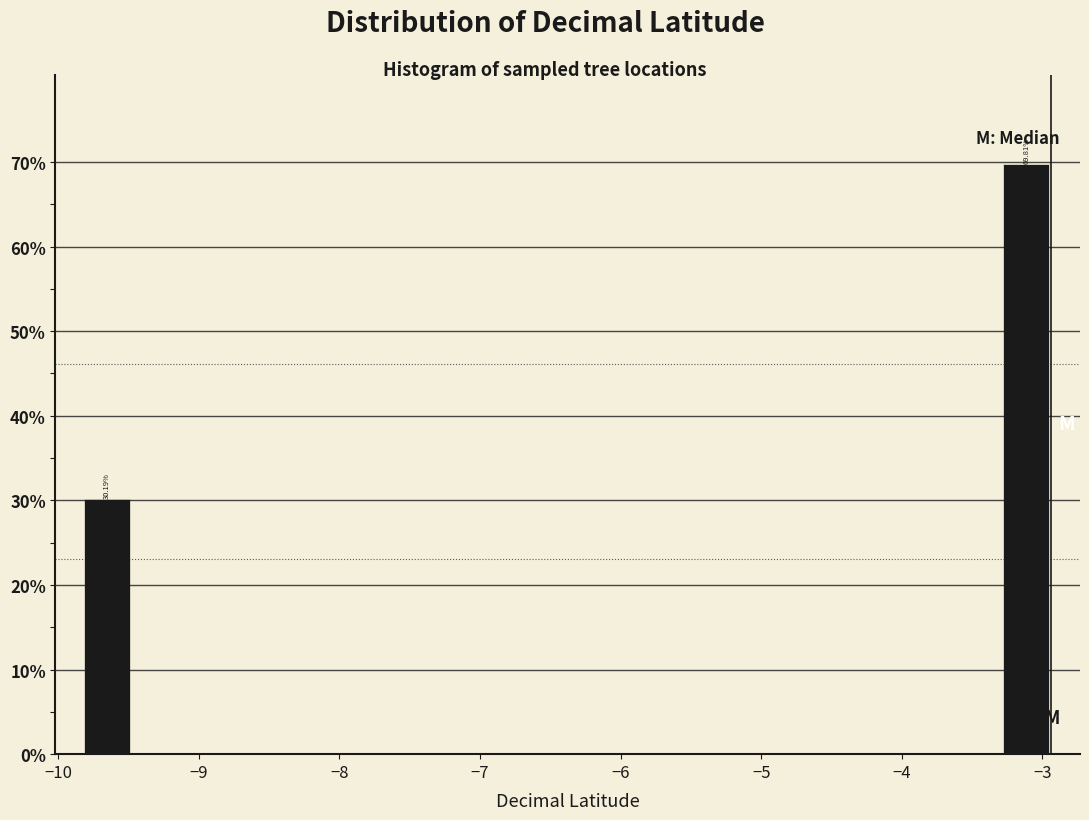

Read against the x-axis, roughly where is the centre of the tallest bar?

-3.1